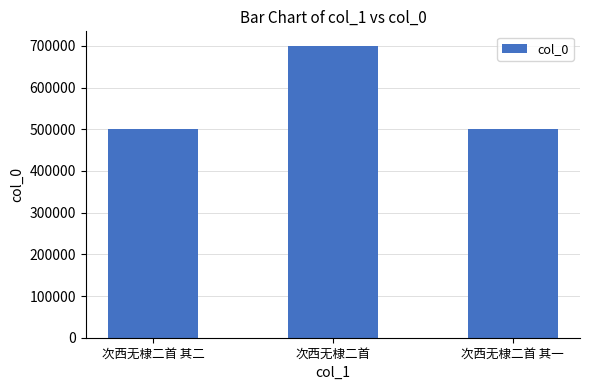

What position from the right is 次西无棣二首 其二?

3